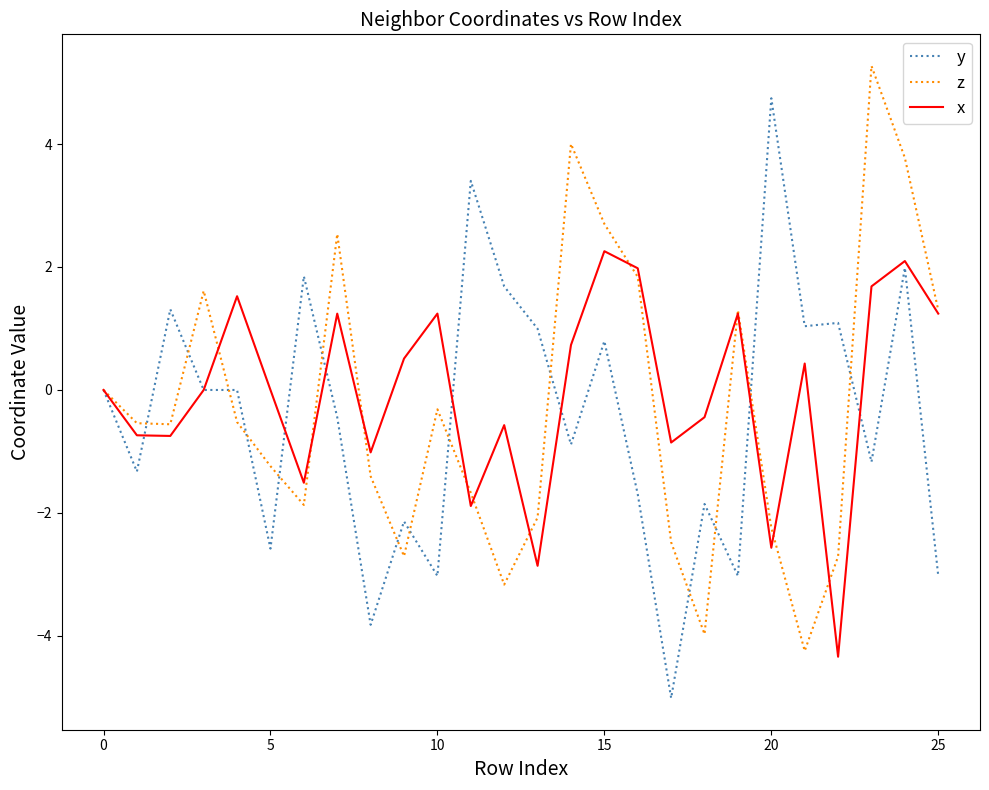

True or false: x has more than 0 points higher than both neighbors.

True